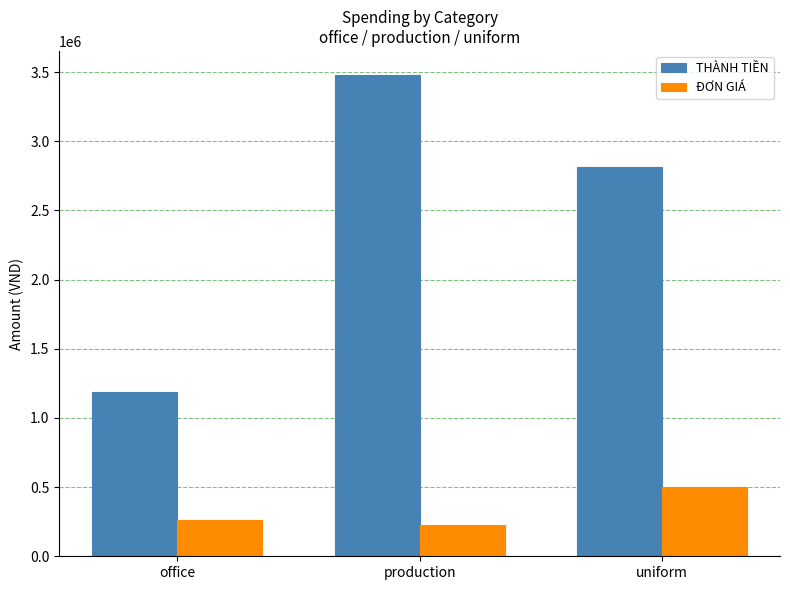

What are all the series names shown in the legend?

THÀNH TIỀN, ĐƠN GIÁ